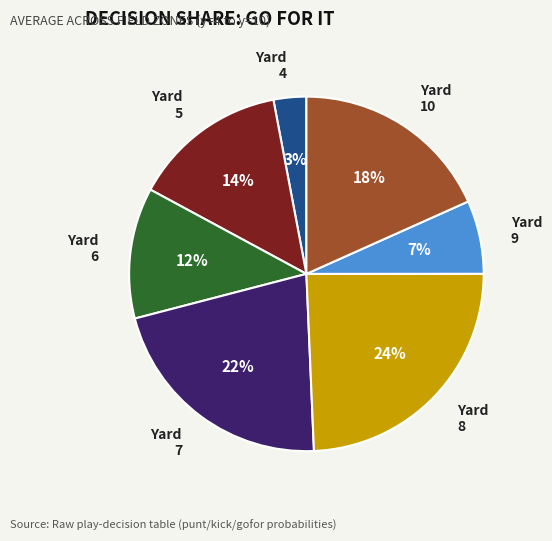

To the nearest percent, what portion does Yard 10 represent?

18%